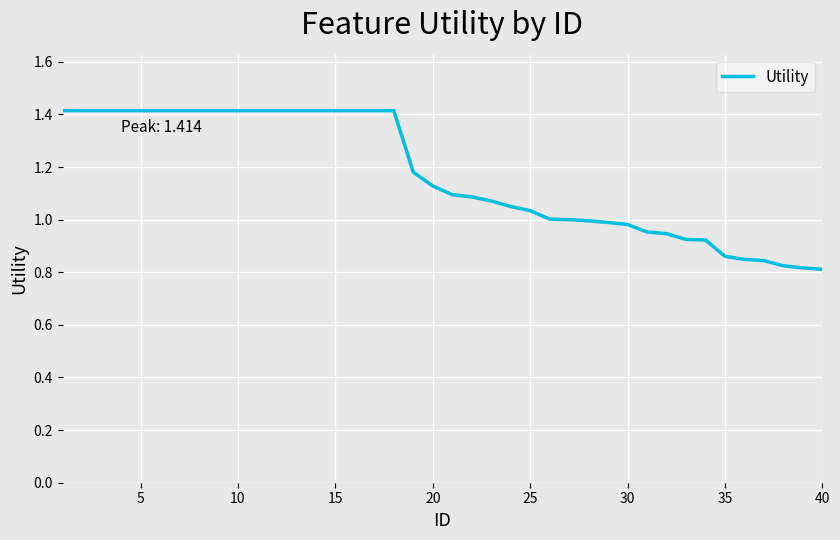

What is the greatest value displayed?

1.4